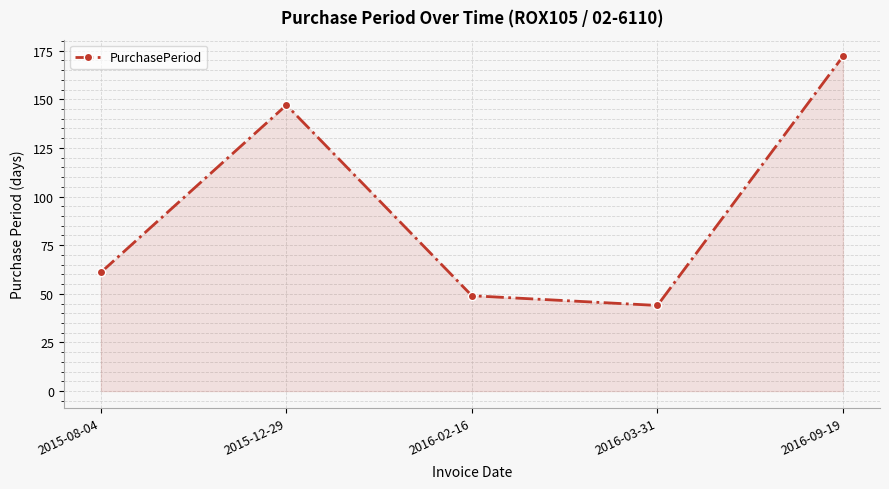

What is the sum of all values?

473